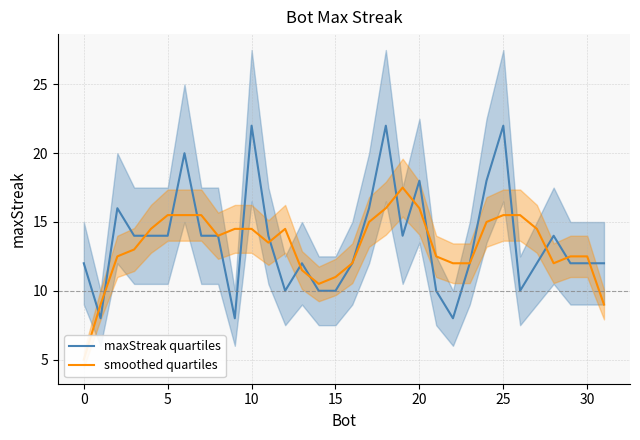

What is the minimum value for maxStreak quartiles?

8